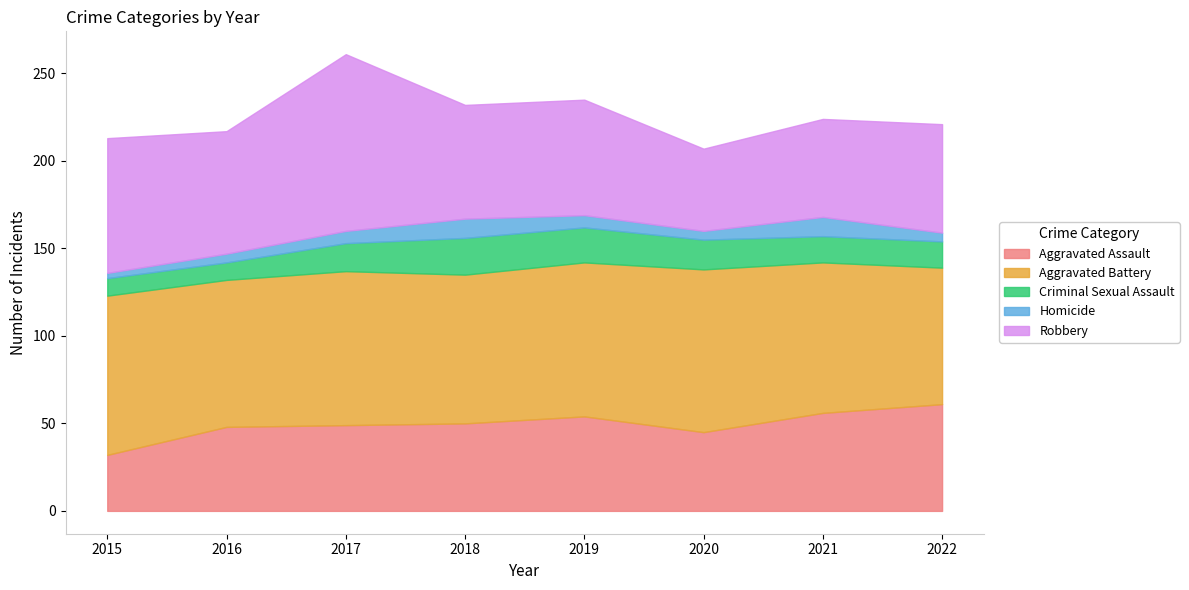

What is the maximum value for Criminal Sexual Assault?

21